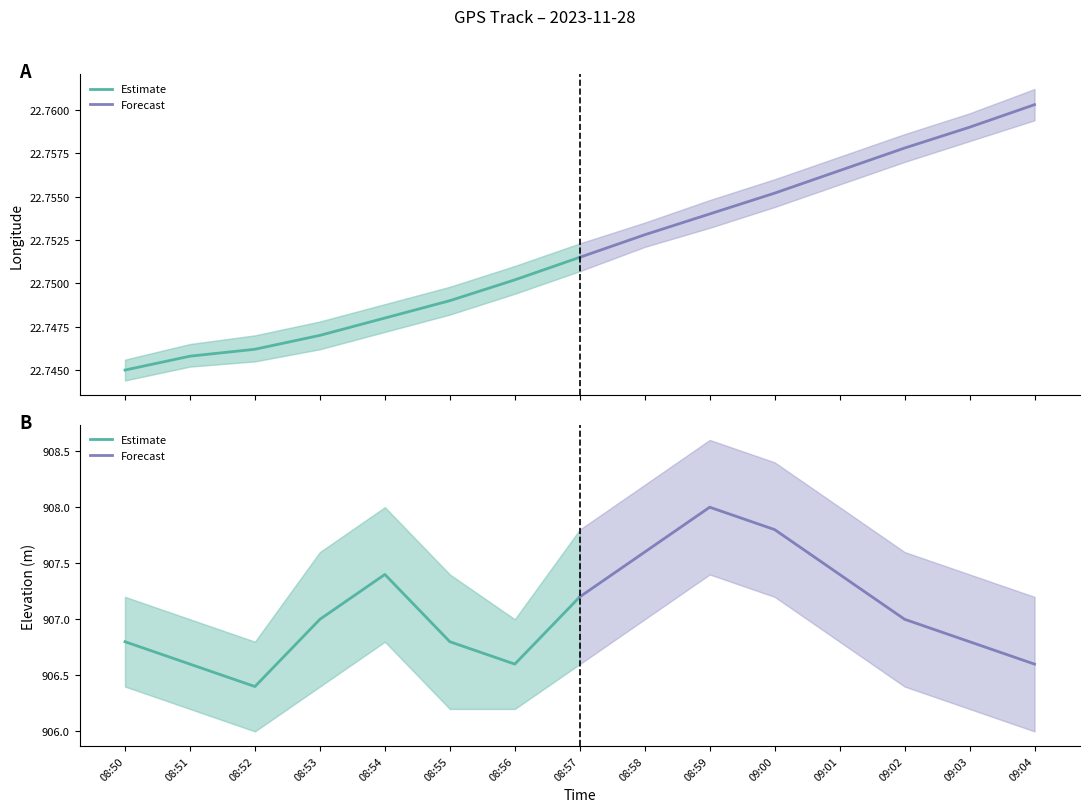

Is it true that Estimate equals 1420.6 at 08:56?

False